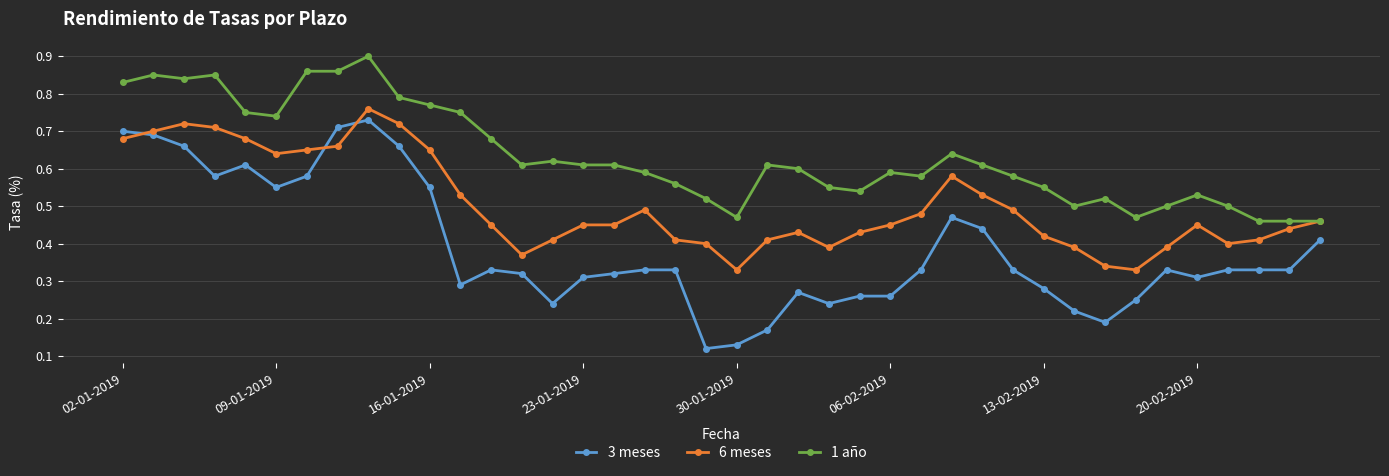

Does the chart display data point markers on the line(s)?

Yes